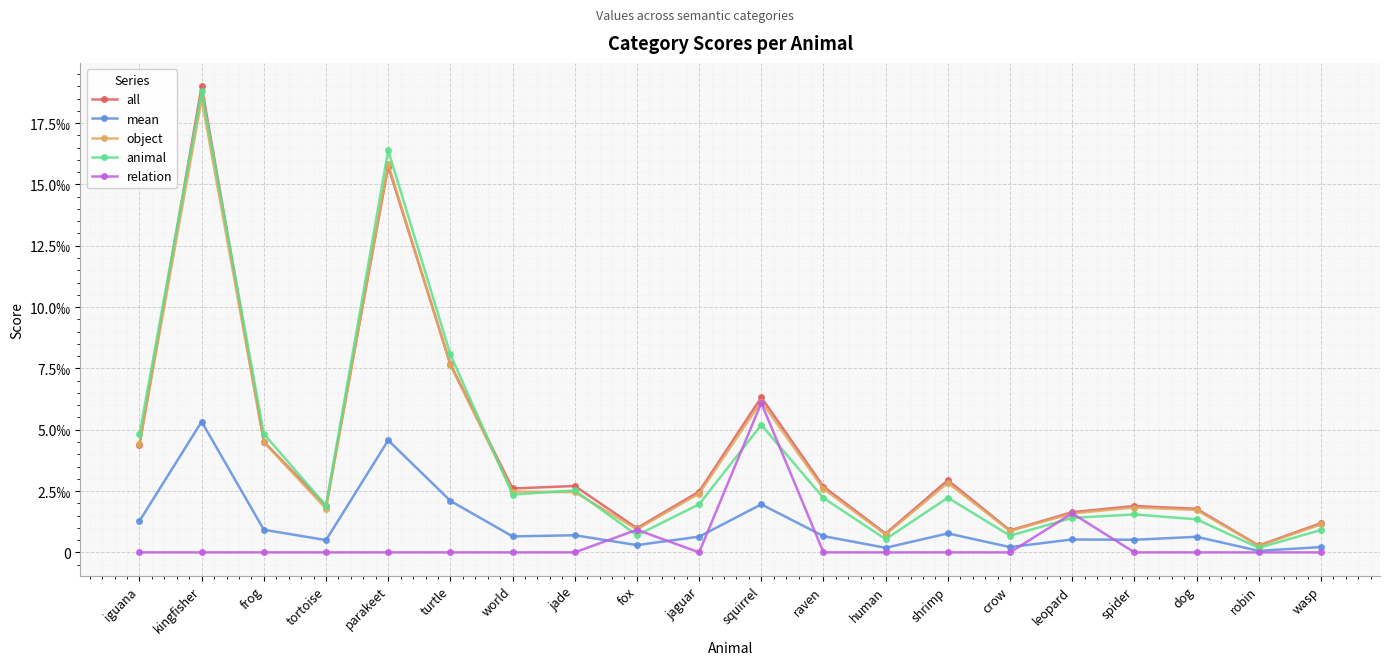

True or false: object has a value of 0.0 at raven.

False